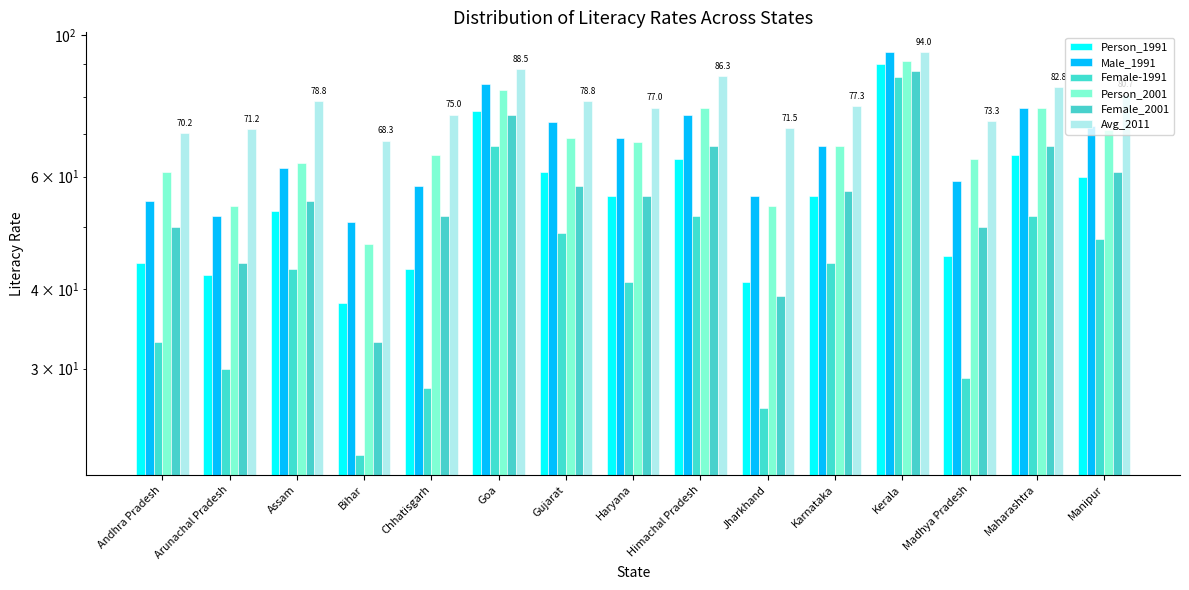

Is it true that Person_2001 equals 77.0 at Maharashtra?

True